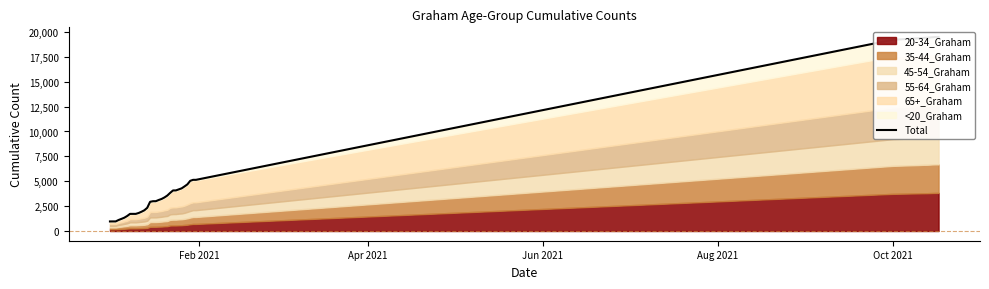

Reading left to right, list all the values displayed in this chart.

962	965	965	1107	1219	1338	1509	1722	1723	1723	1811	1938	2085	2331	2935	2994	2997	3118	3221	3373	3564	3834	4077	4080	4184	4287	4480	4686	5044	5142	5143	19212	19364	19384	19404	19422	19444	19474	19487	19490